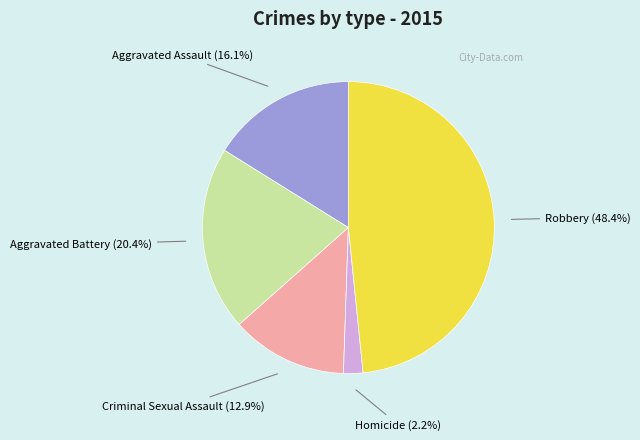

Count the number of slices in the pie.

5